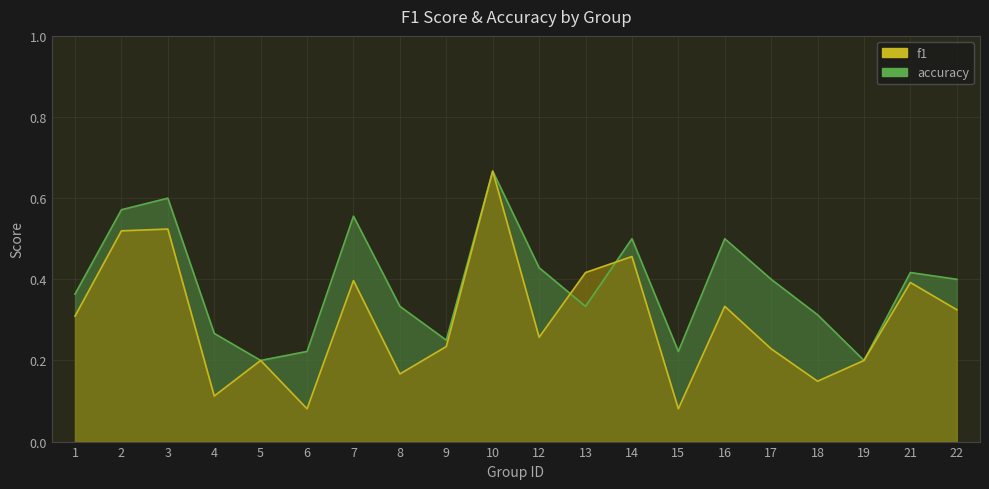

Reading left to right, what are all the values shown in this chart?

f1: 1=0.3	2=0.5	3=0.5	4=0.1	5=0.2	6=0.1	7=0.4	8=0.2	9=0.2	10=0.7	12=0.3	13=0.4	14=0.5	15=0.1	16=0.3	17=0.2	18=0.1	19=0.2	21=0.4	22=0.3
accuracy: 1=0.4	2=0.6	3=0.6	4=0.3	5=0.2	6=0.2	7=0.6	8=0.3	9=0.2	10=0.7	12=0.4	13=0.3	14=0.5	15=0.2	16=0.5	17=0.4	18=0.3	19=0.2	21=0.4	22=0.4